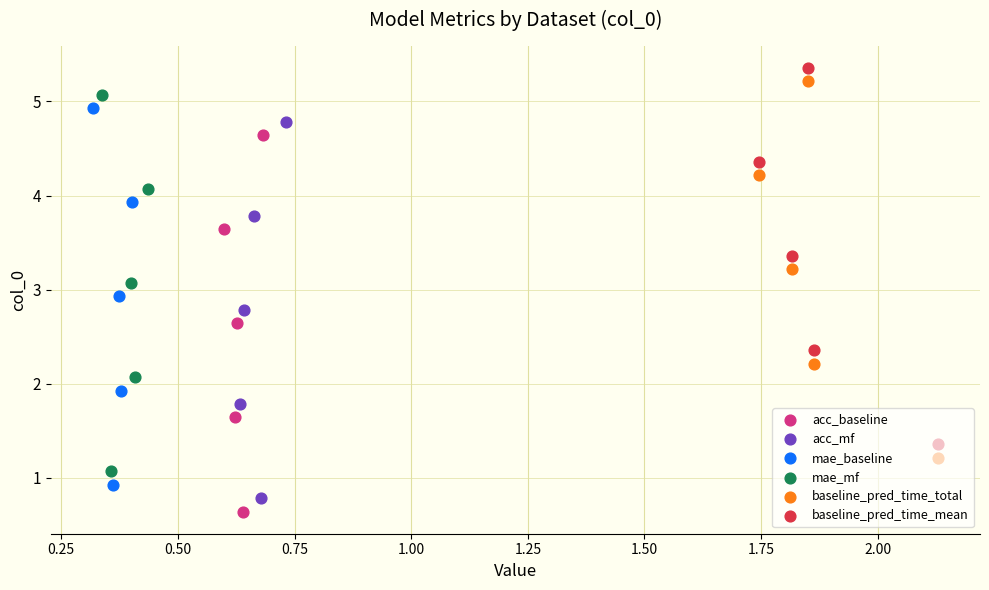

Which series has the largest Y range (max minus min)?

acc_baseline